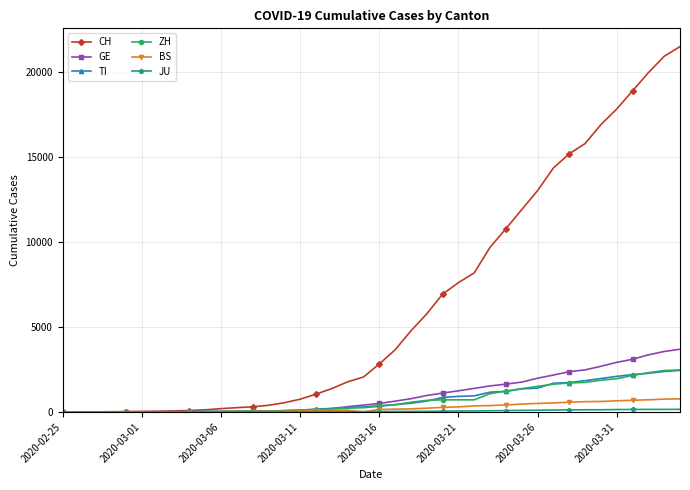

How many data points does each series have?

40